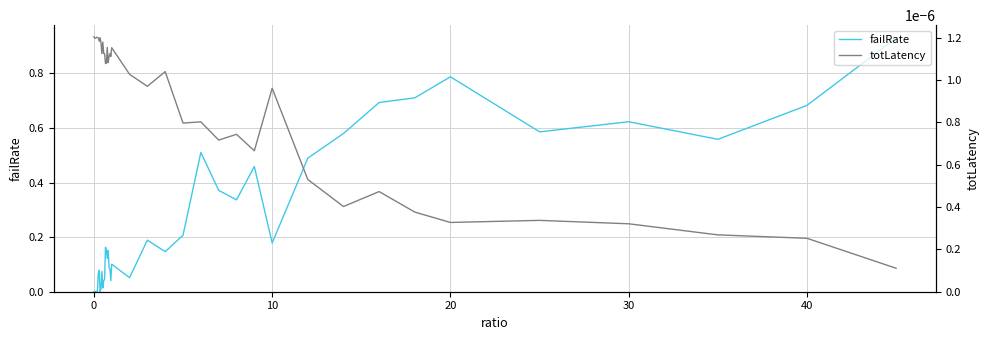

True or false: failRate has more than 0 interior local peaks.

True